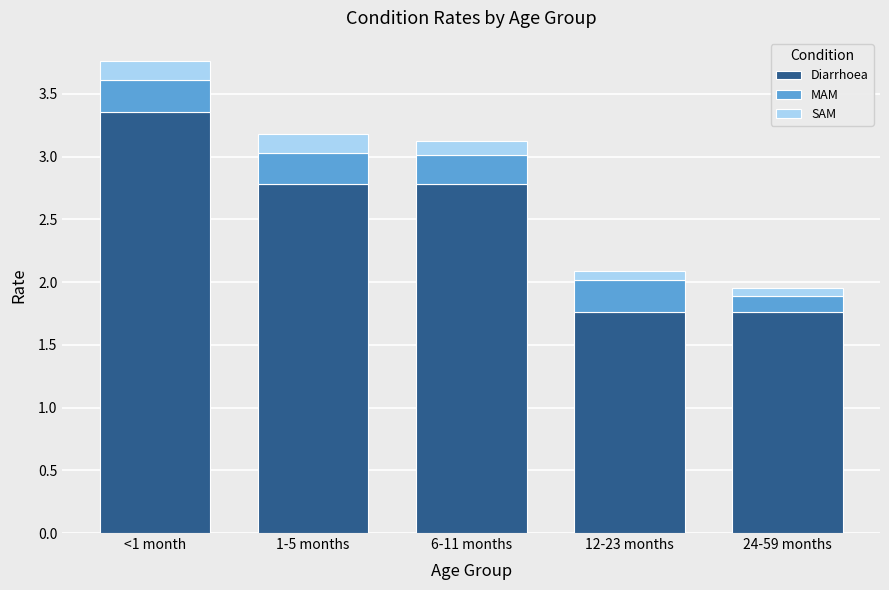

How many bars are there in total?

5